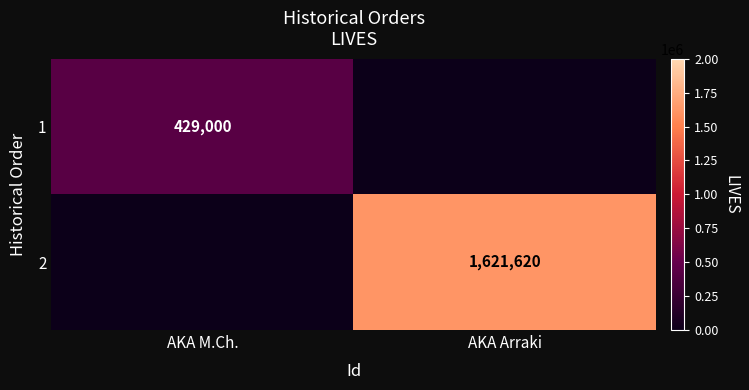

What is the approximate value of 2 at AKA Arraki, to the nearest 50?

1621600